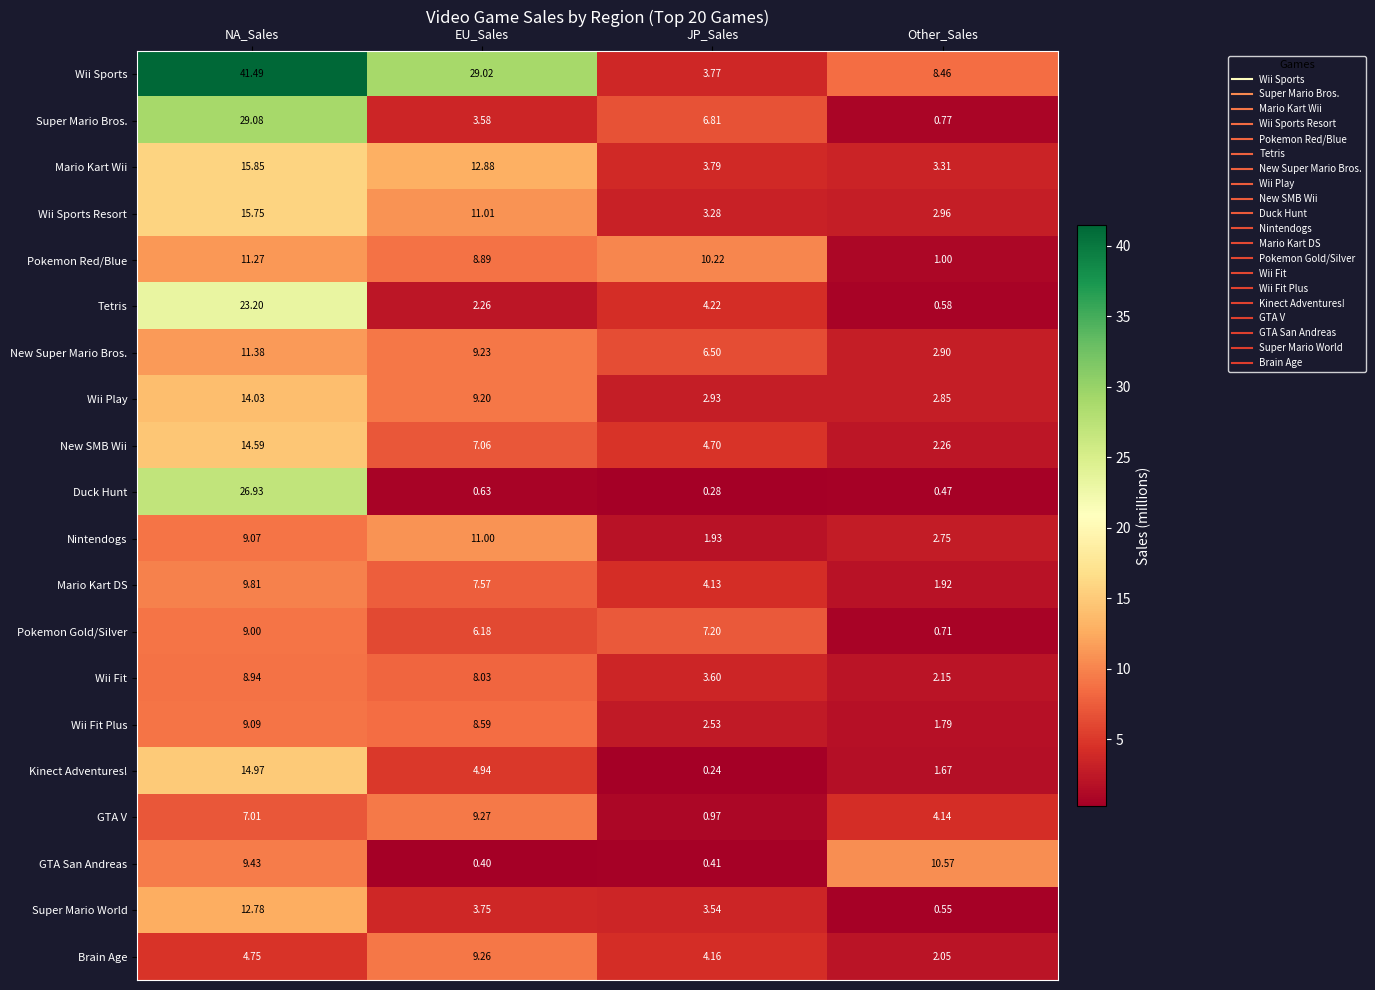

Between NA_Sales and Other_Sales, which series saw the biggest shift?

Wii Sports